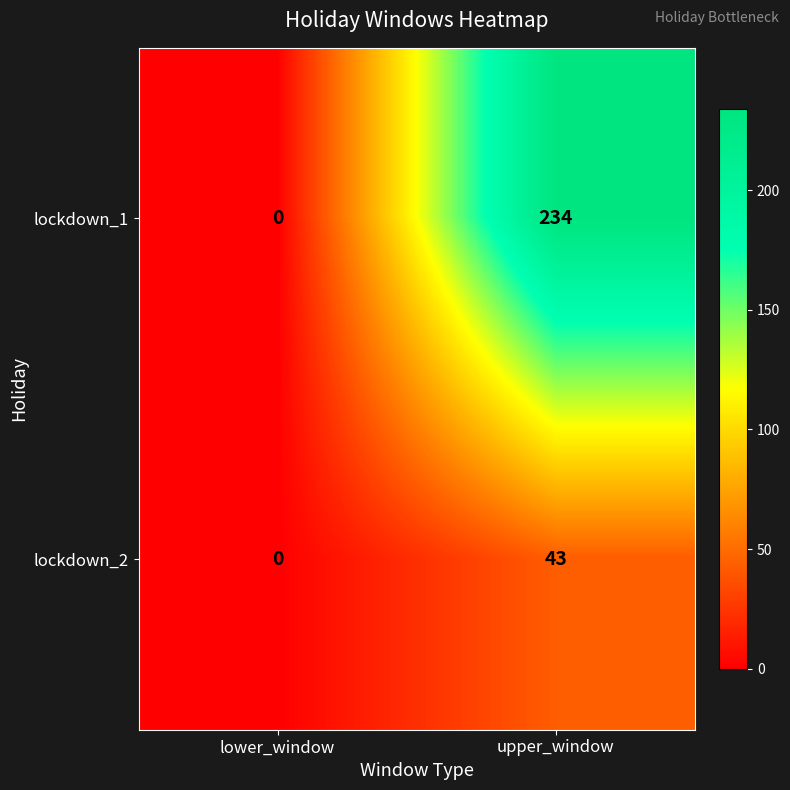

List the series in order of their peak value, highest first.

lockdown_1, lockdown_2